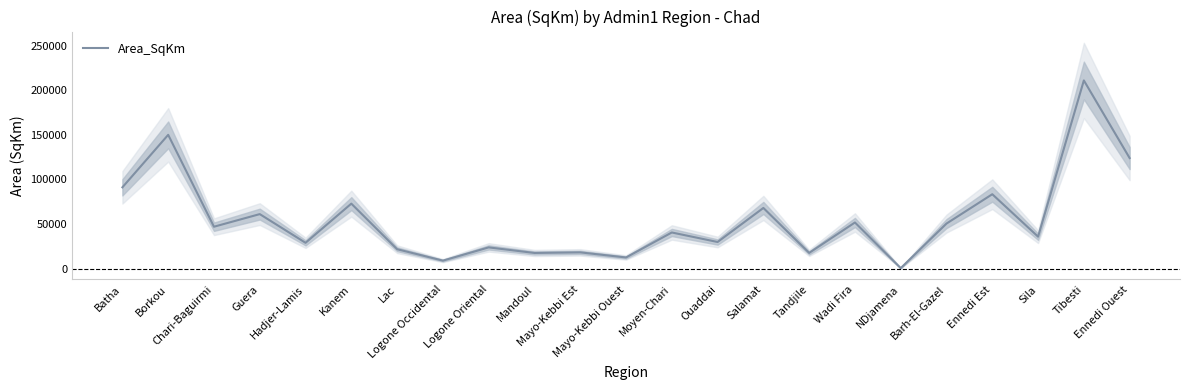

Where is the data nearest to the value 105703?

Batha